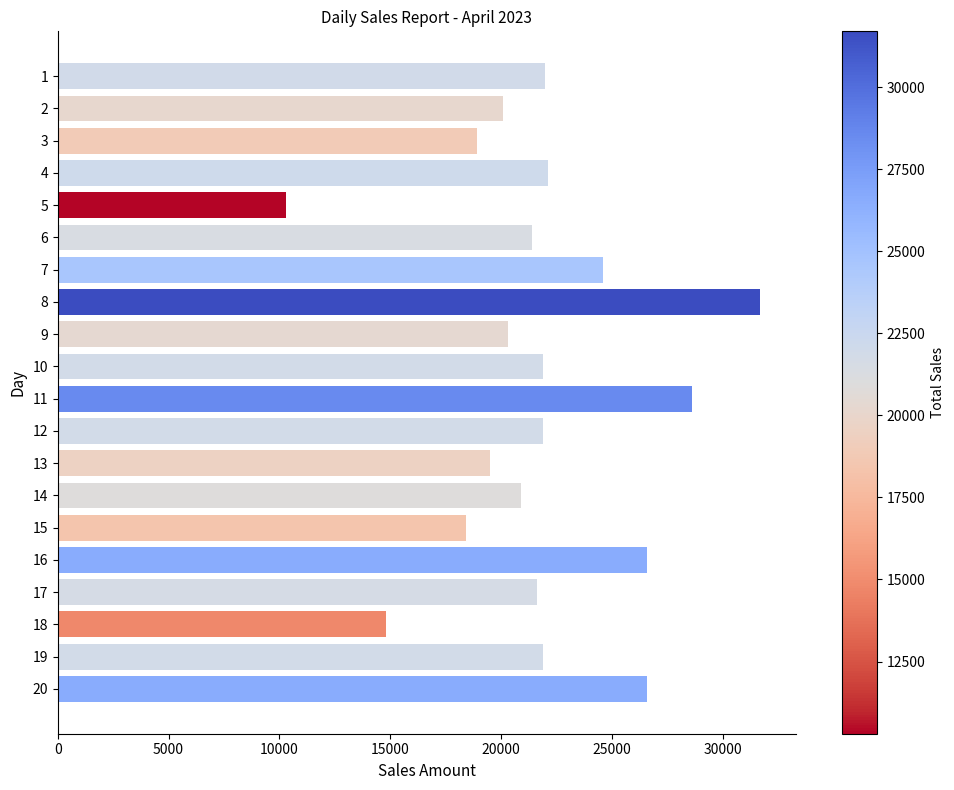

What is the sum of all values?

434100